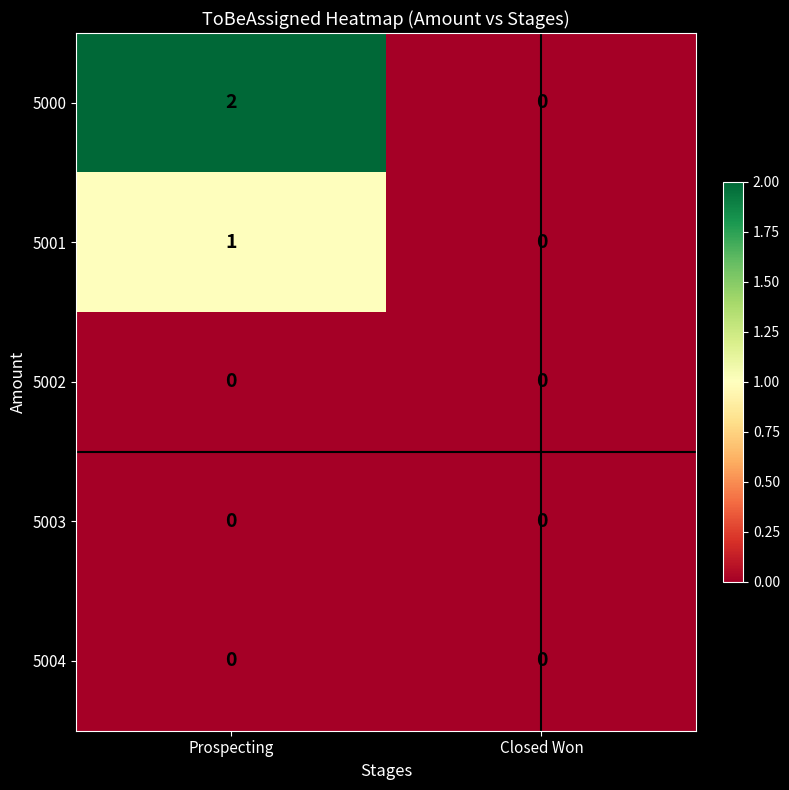

List the labels in order of 5000 value, smallest first.

Closed Won, Prospecting